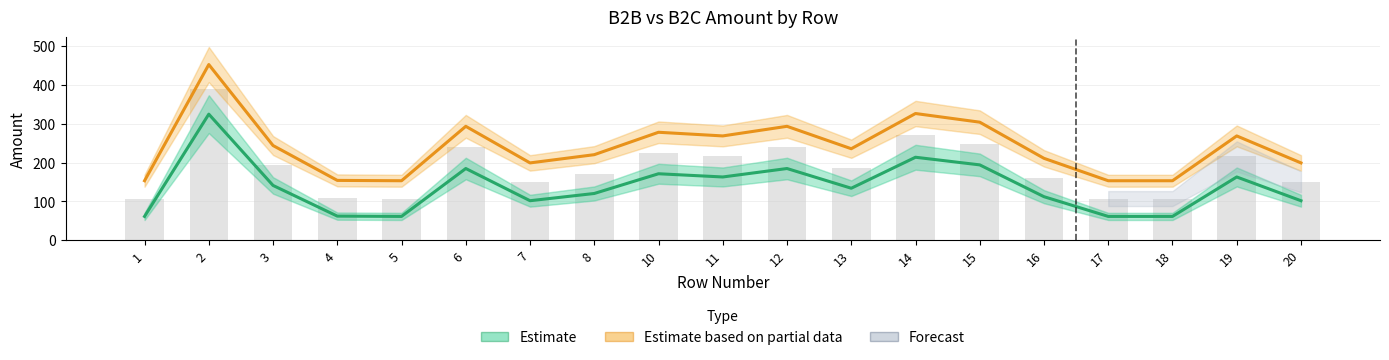

What is the value of the Estimate bar at the 10th from the left?

163.1